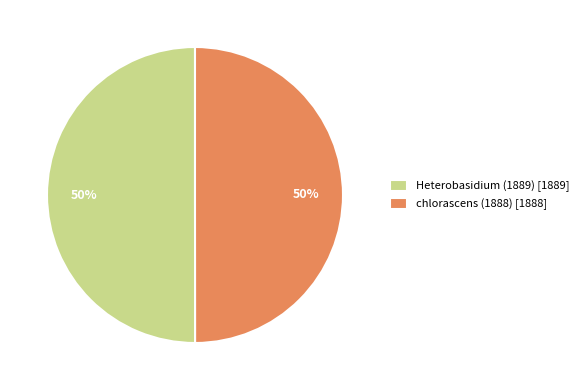

Is it true that Heterobasidium (1889) [1889] is 36% of the pie?

False